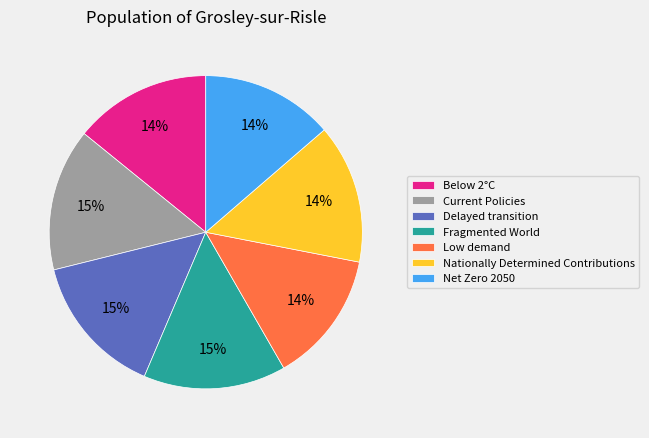

How many slices are in this pie chart?

7